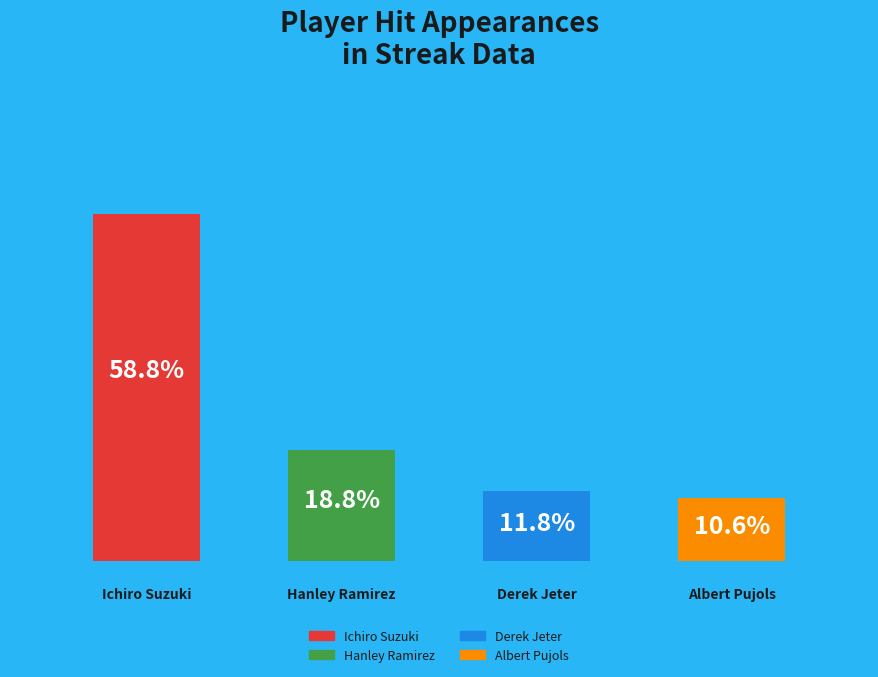

Which category accounts for the majority?

Ichiro Suzuki